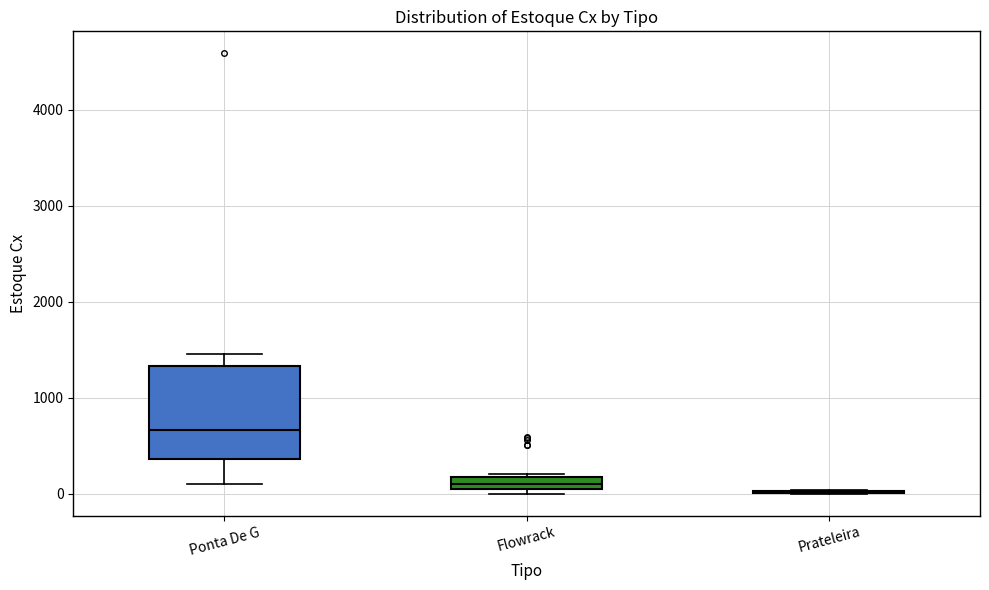

Where is the lower edge of the box for Ponta De G on the y-axis? The values are not printed on the chart, so give them approximately, as read against the axis.

400